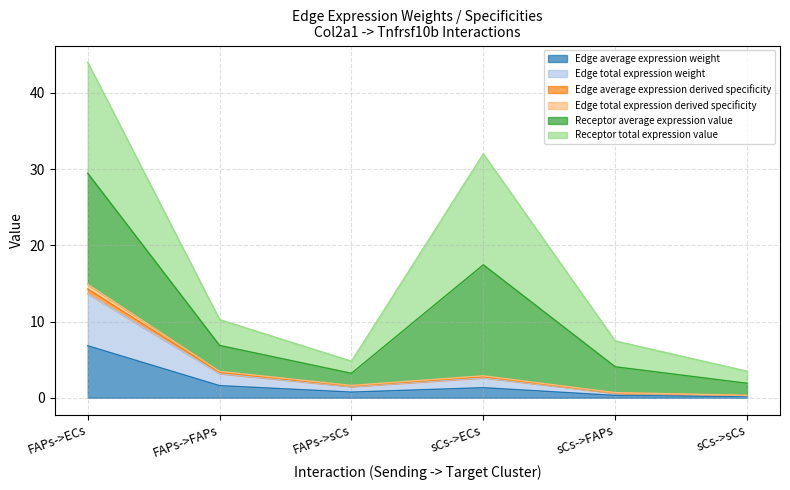

What is the label of the 5th point from the left?

sCs->FAPs